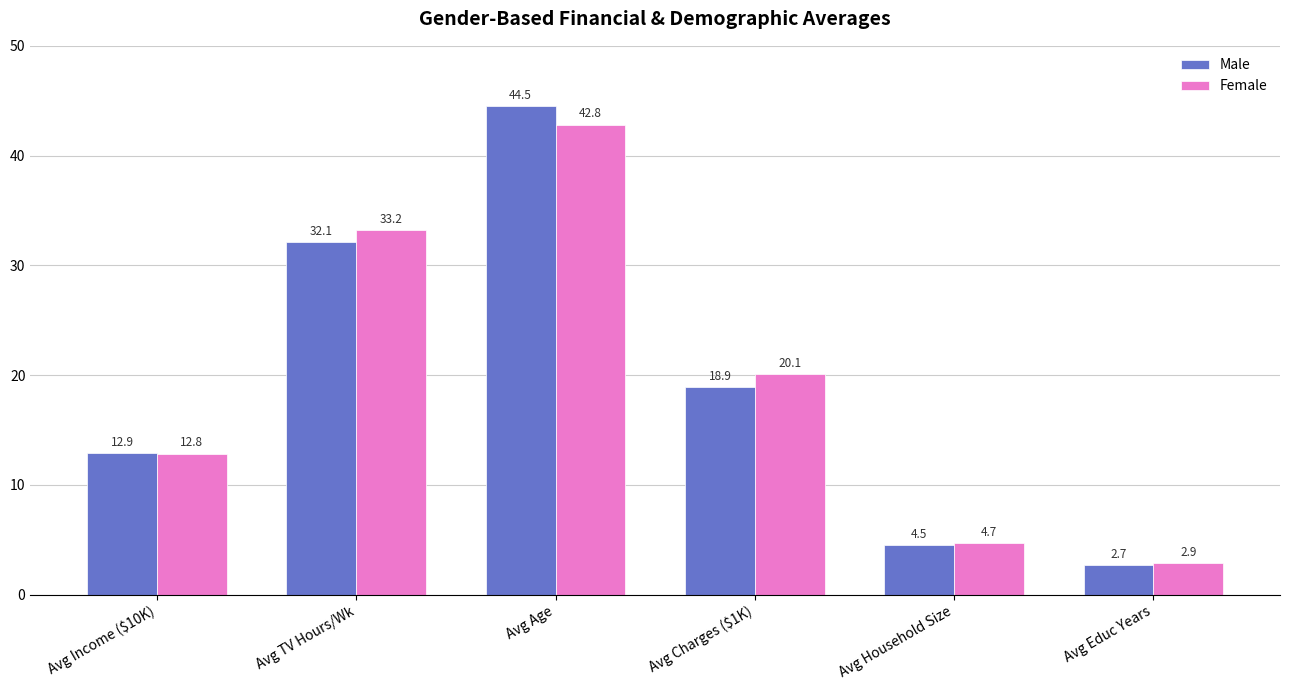

What is the label of the 1st bar from the right?

Avg Educ Years